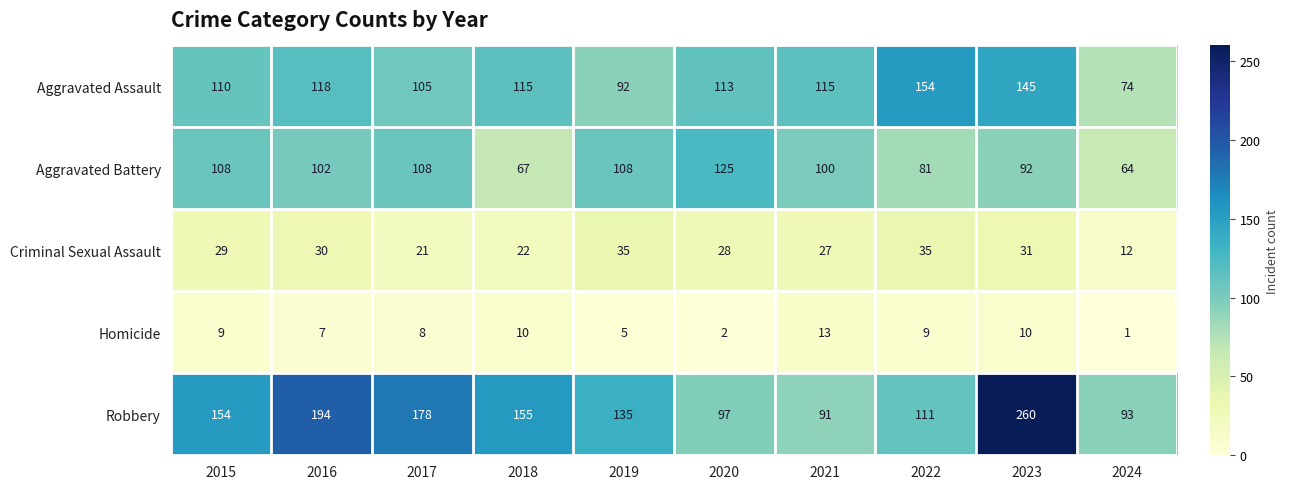

What is the minimum value for Aggravated Assault?

74